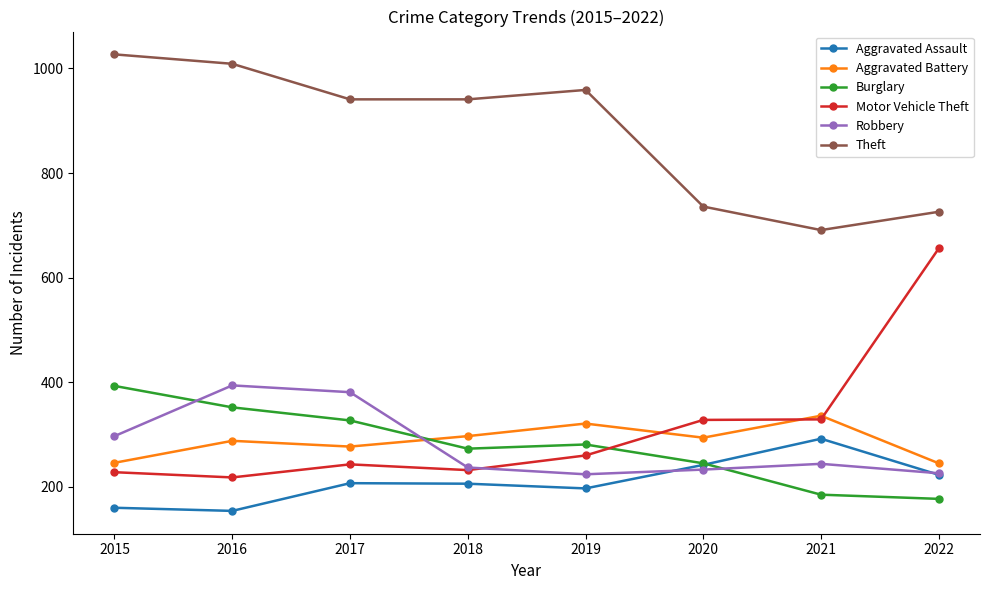

At which label does Aggravated Battery reach its peak?

2021